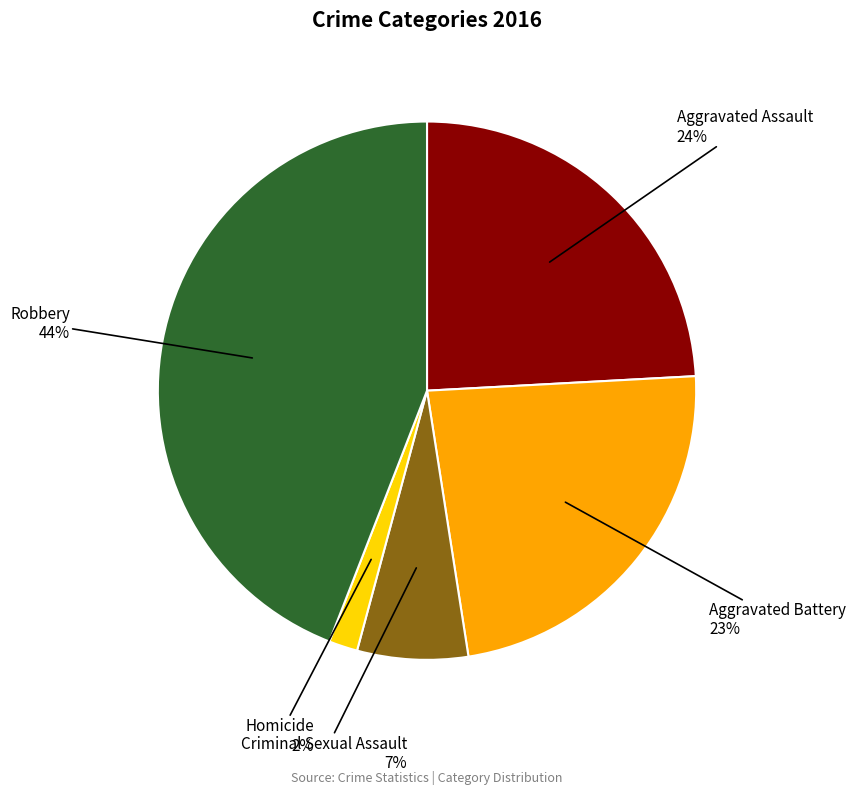

To the nearest percent, what portion does Aggravated Battery represent?

23%